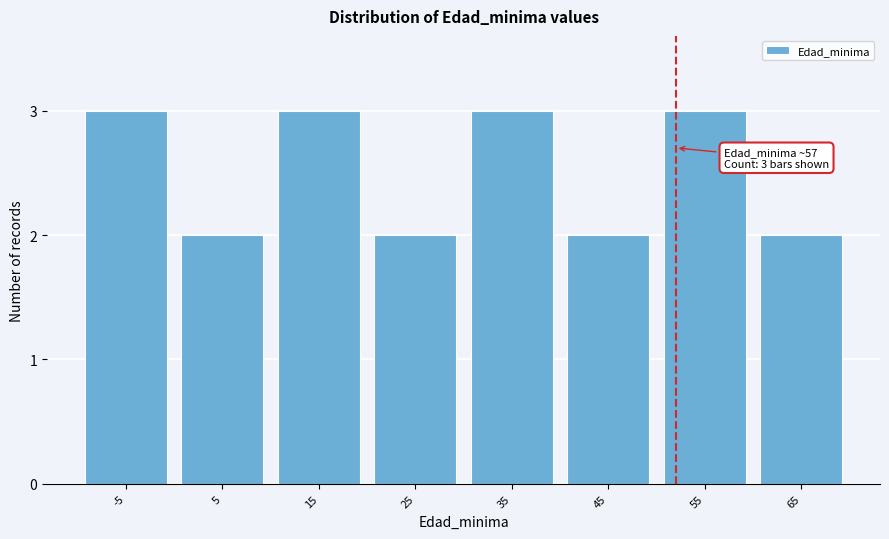

Reading left to right, list all the values displayed in this chart.

-5=3	5=2	15=3	25=2	35=3	45=2	55=3	65=2